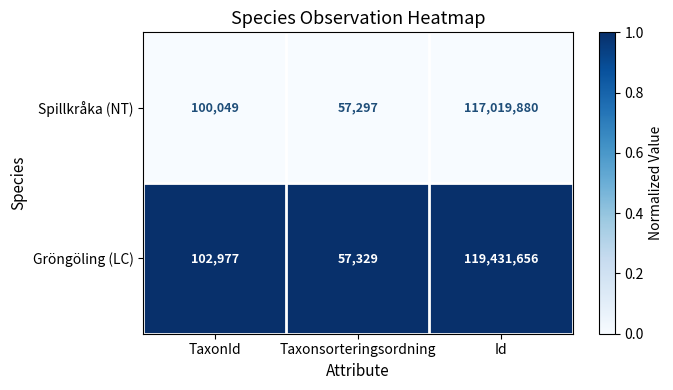

Reading right to left, what are all the values shown in this chart?

Spillkråka (NT): 117019880	57297	100049
Gröngöling (LC): 119431656	57329	102977